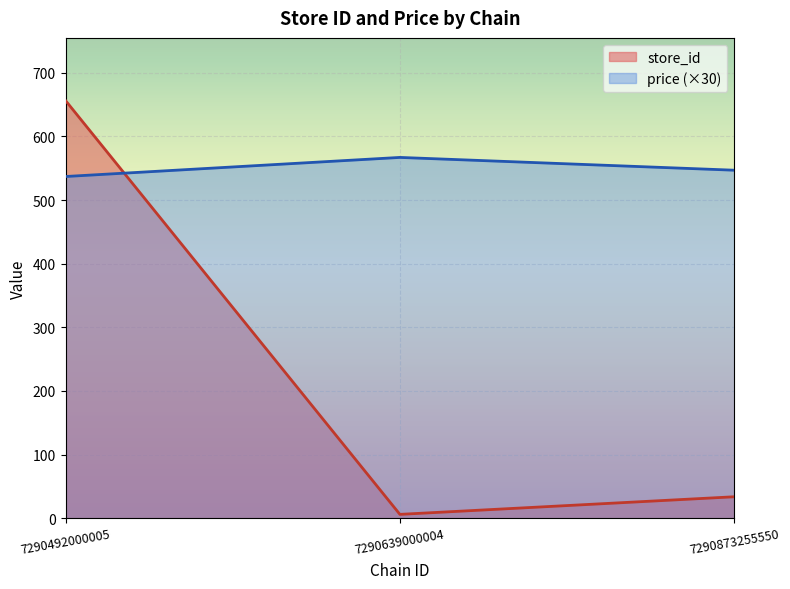

Rank the series by their average value, from lowest to highest.

store_id, price (×30)